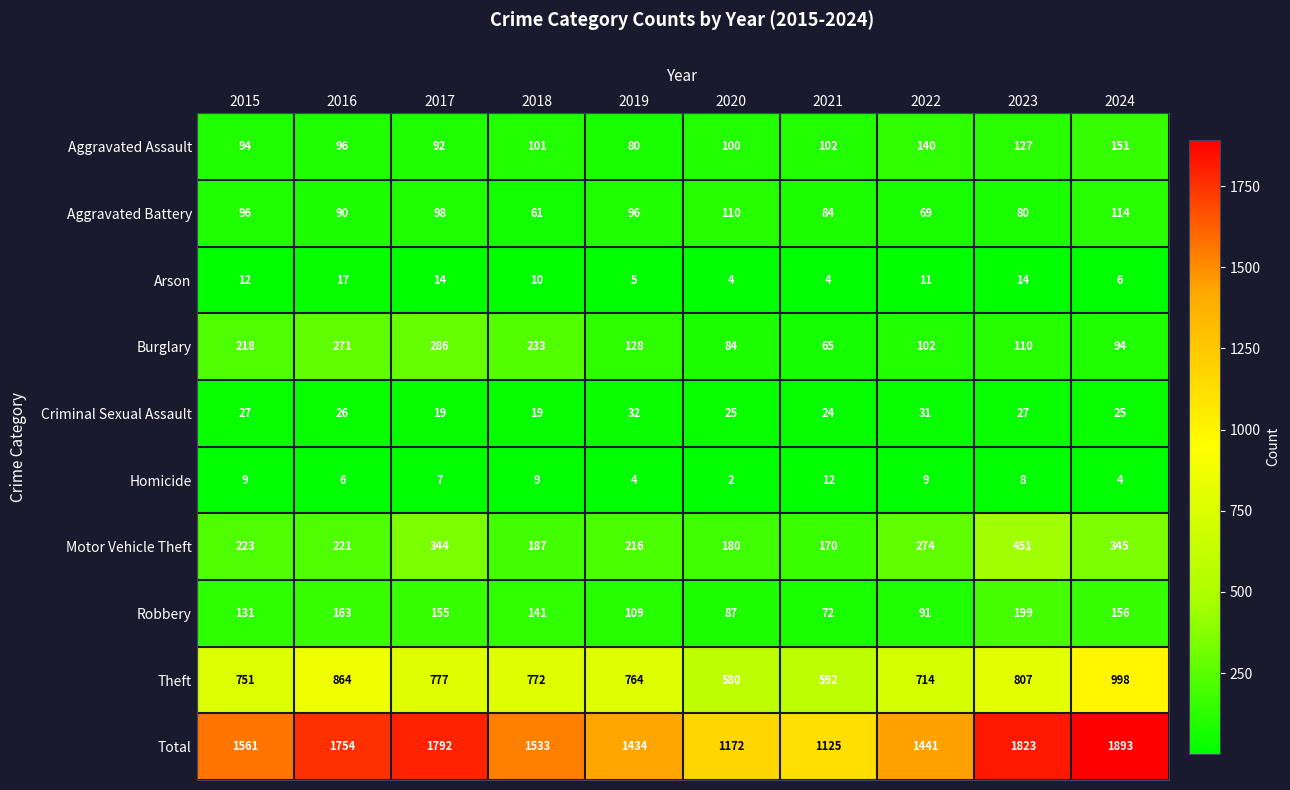

The Burglary series shows 180 at 2019. True or false?

False